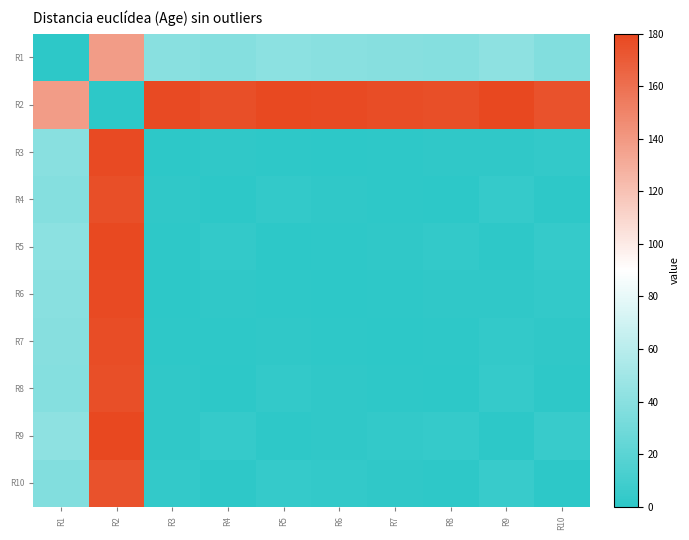

At which category does the chart reach its peak across all series?

R9